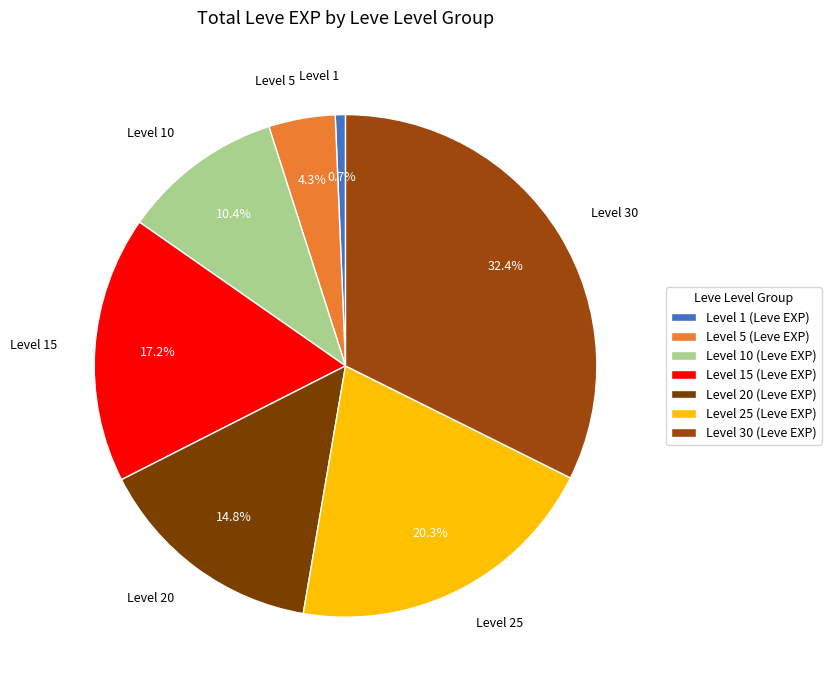

Is there a majority slice in this chart?

No